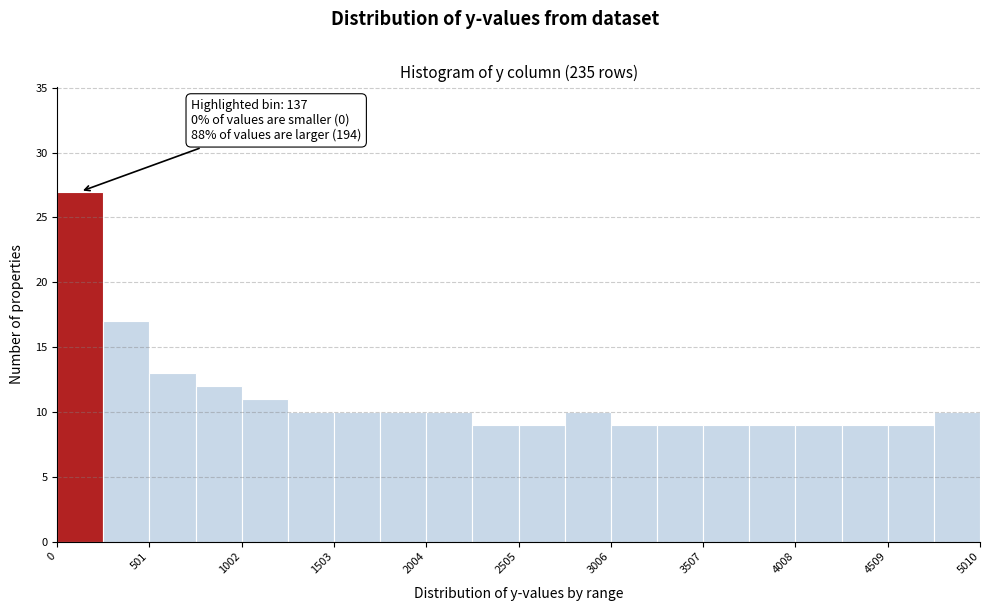

Around what value on the x-axis is the tallest bar? Give the approximate position of its centre, as read against the axis.

100